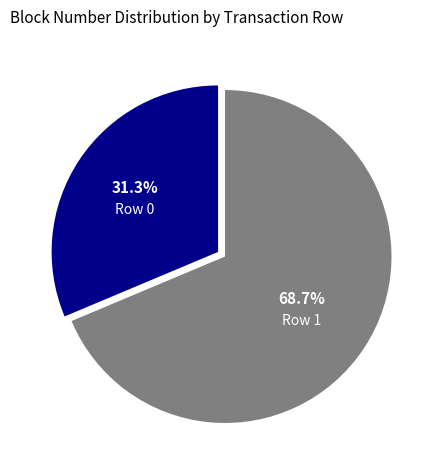

Which category has the biggest portion of the pie?

Row 1